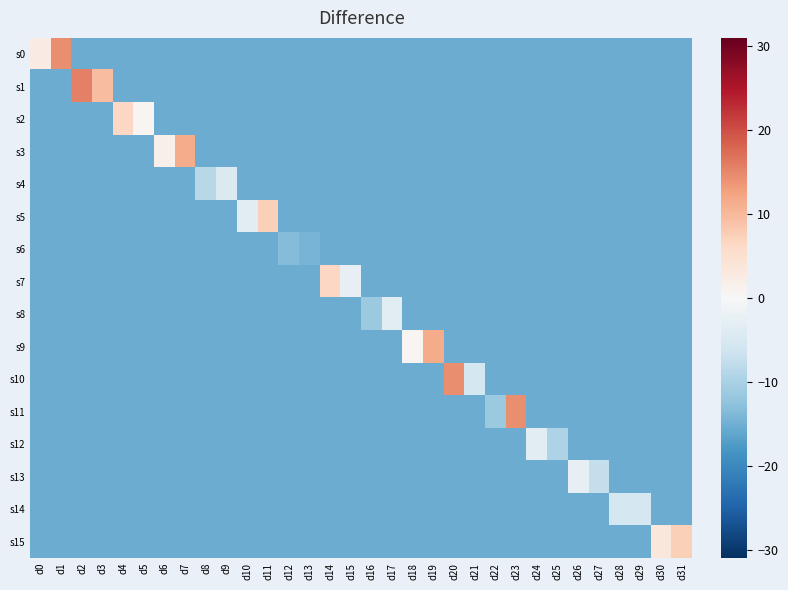

Which series has the largest total across all categories?

s1